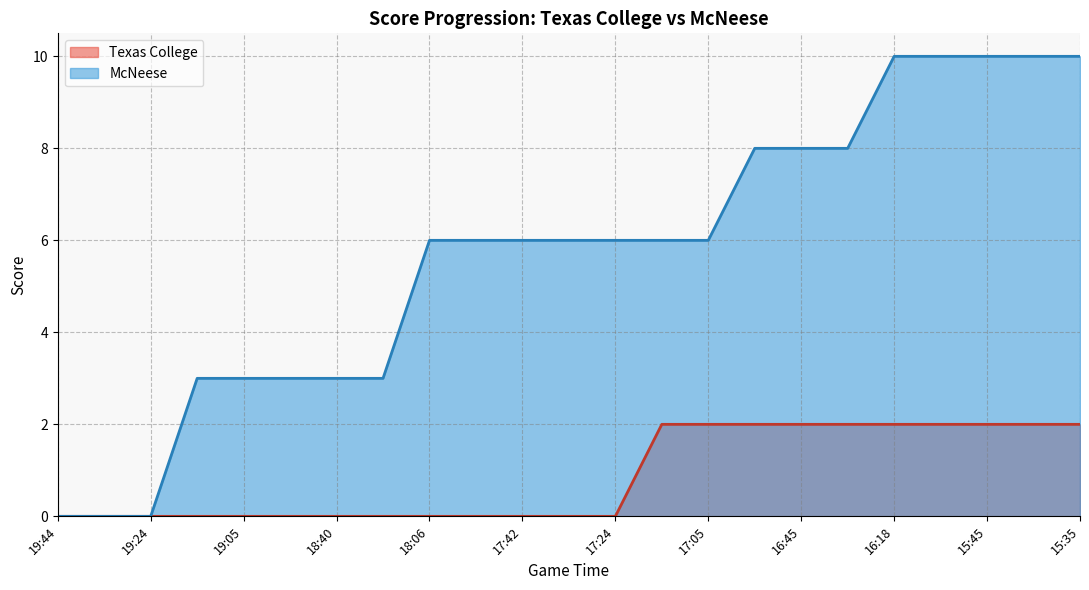

Rank the series by their maximum value, from highest to lowest.

McNeese, Texas College